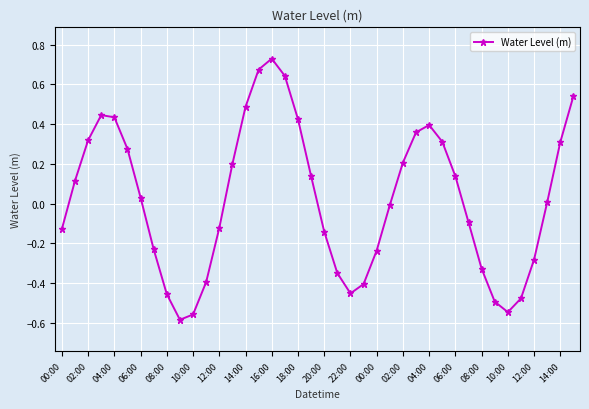

What is the sum of all values?

0.9